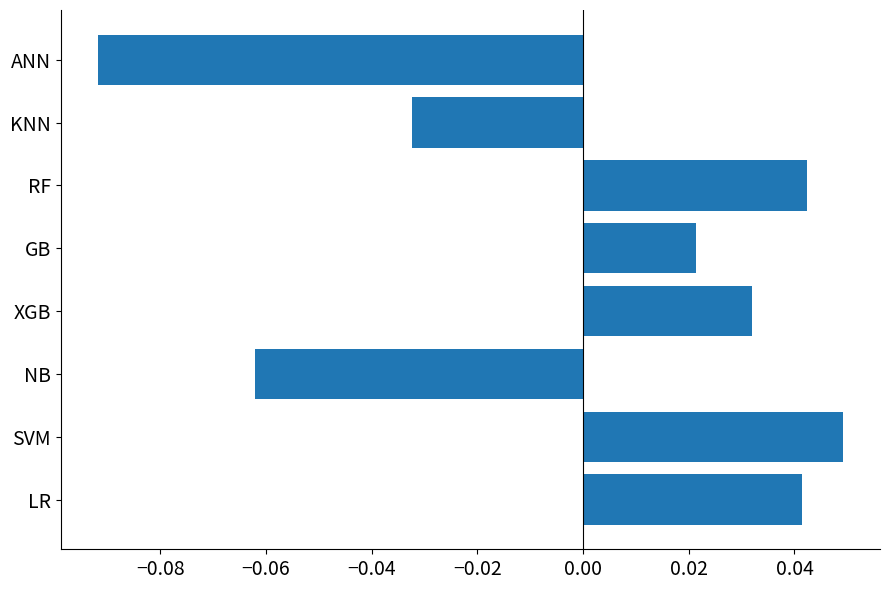

How many series are shown in this chart?

1